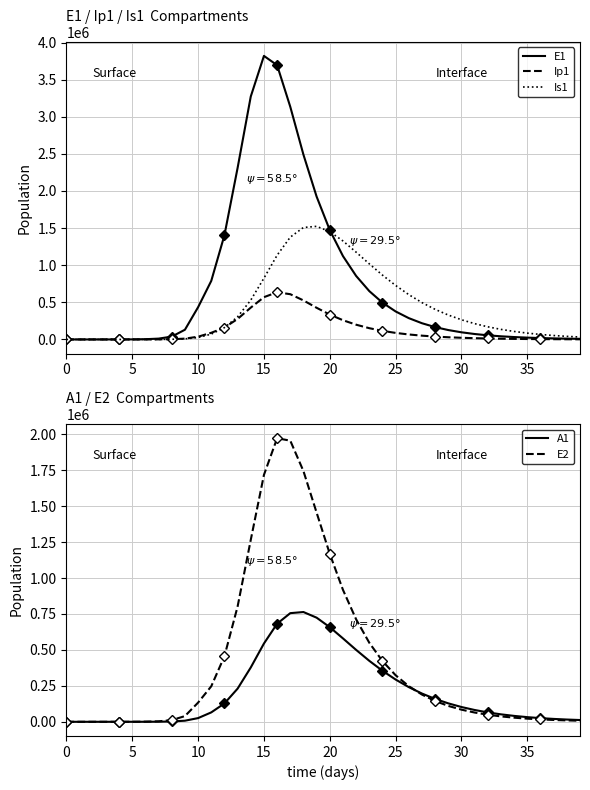

What is the label of the 8th point from the right?

32